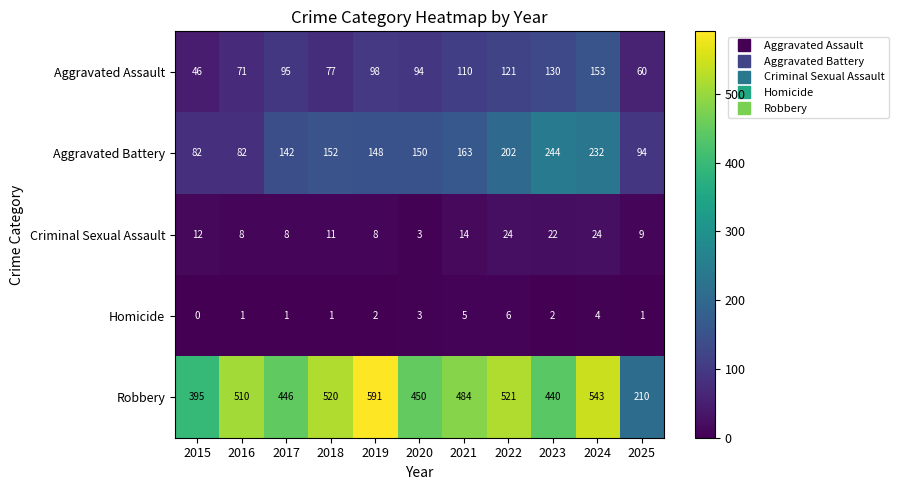

What is the sum of all Criminal Sexual Assault values?

143